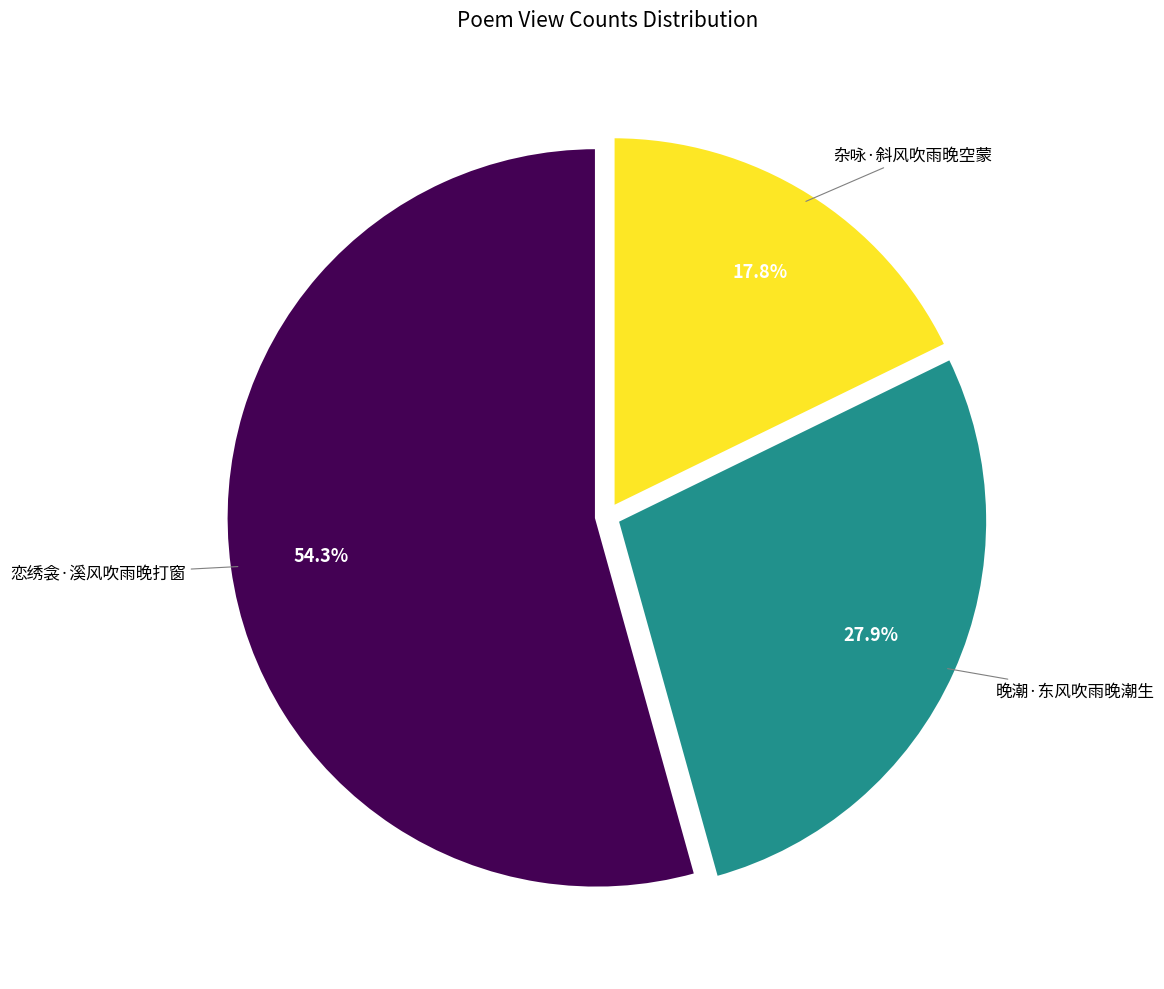

Is there any slice that represents more than half of the pie?

Yes